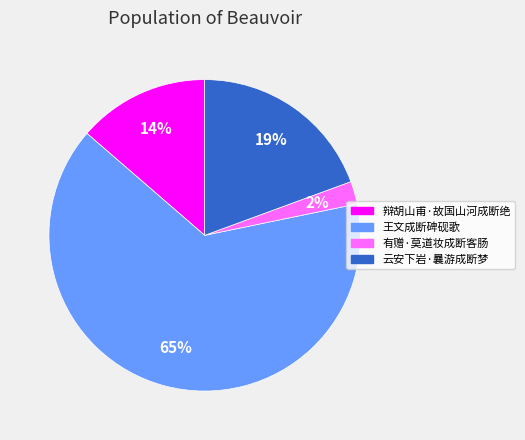

Rank the categories by value from highest to lowest.

王文成断碑砚歌, 云安下岩·曩游成断梦, 辩胡山甫·故国山河成断绝, 有赠·莫道妆成断客肠